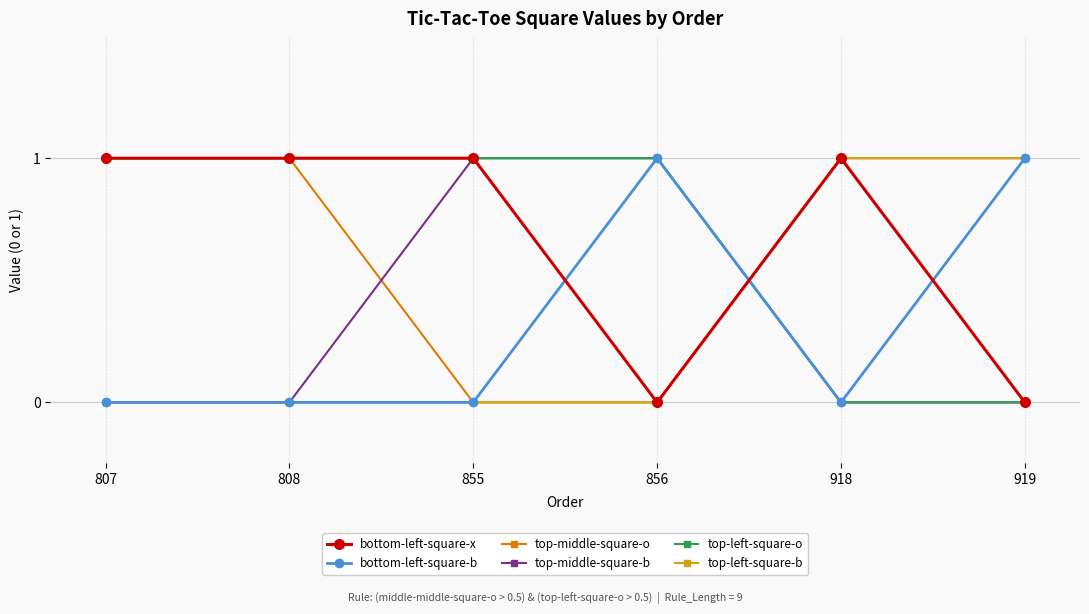

The top-middle-square-o series shows 0 at 856. True or false?

True